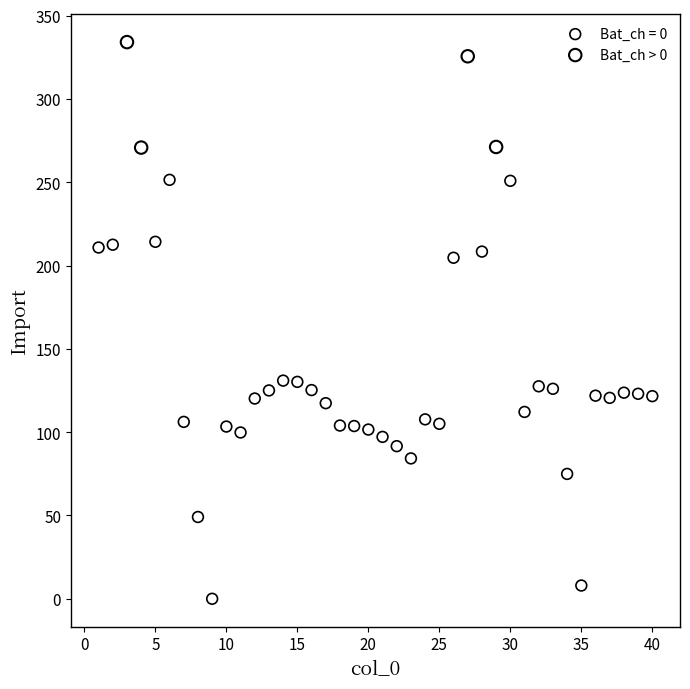

Which series contains the lowest Y value?

Bat_ch = 0